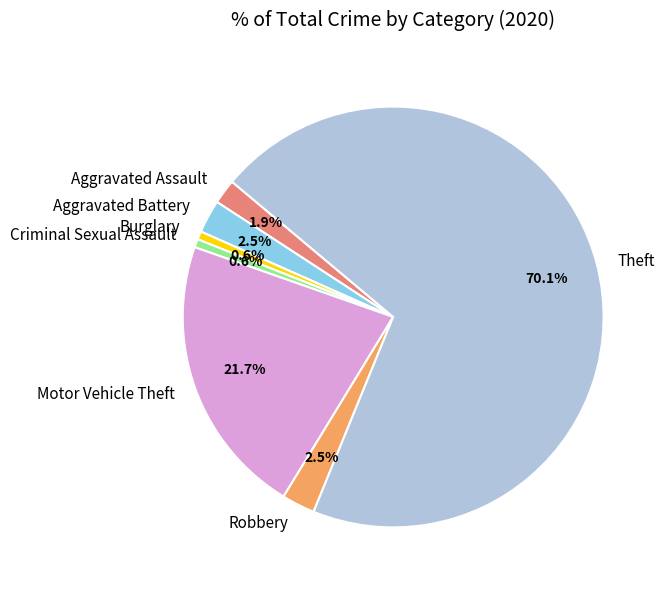

The Burglary slice represents 1% of the pie. True or false?

True